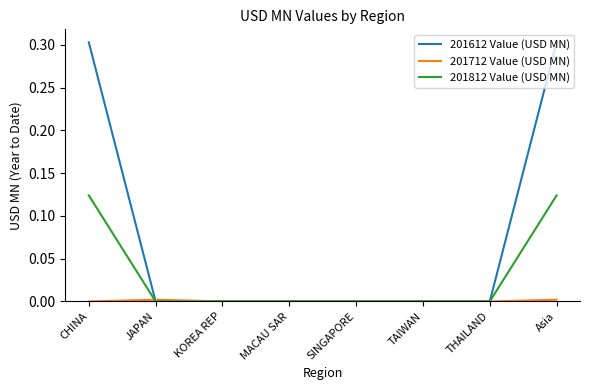

Which series has the largest total across all categories?

201612 Value (USD MN)